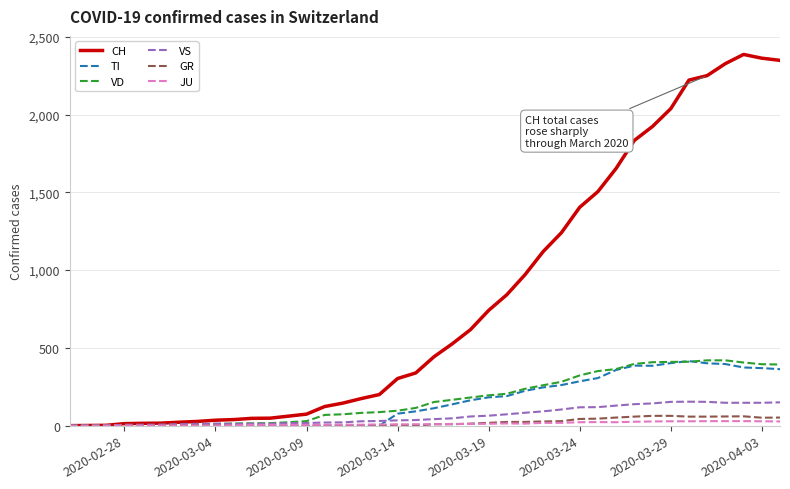

Which series has the largest total across all categories?

CH